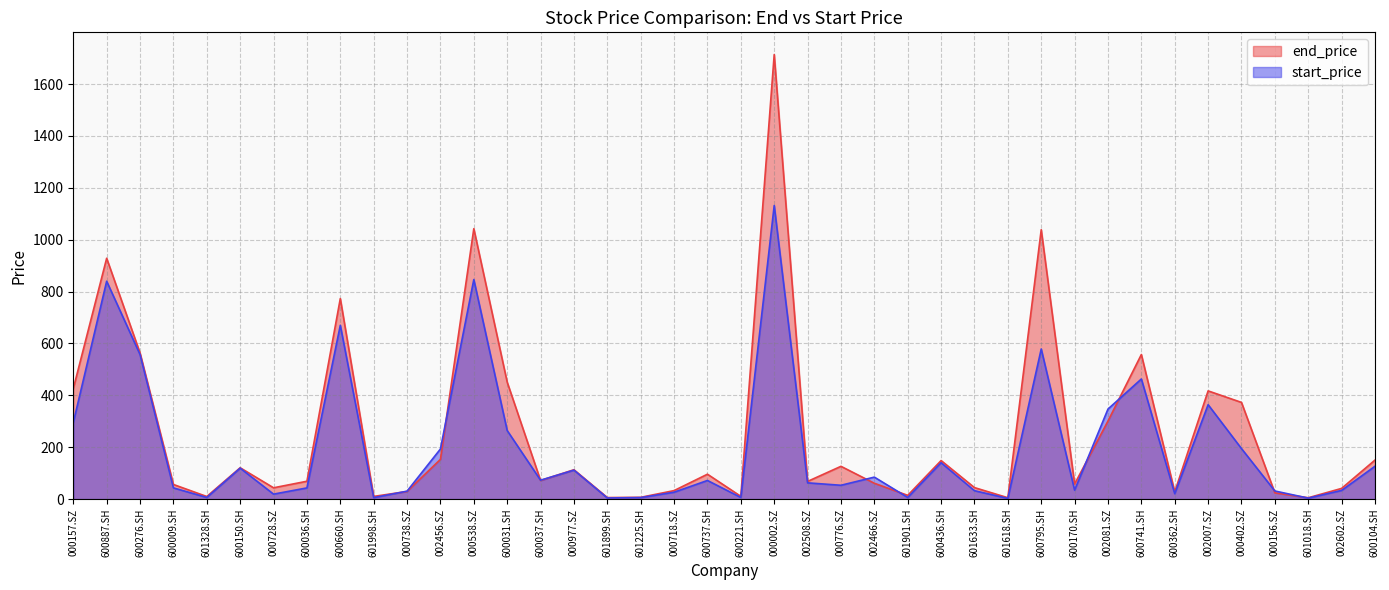

How many times do start_price and end_price cross each other?

10